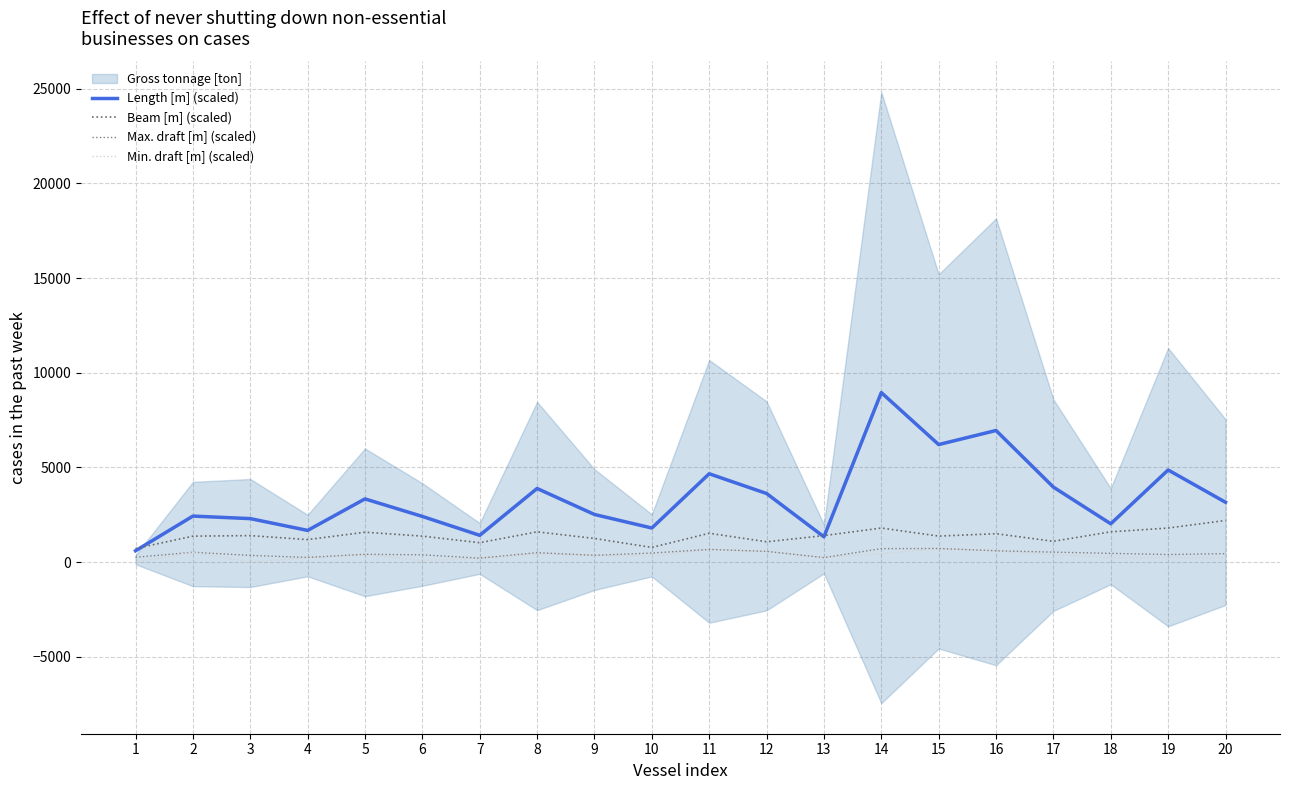

In Max. draft [m] (scaled), how many points are lower than both neighbors (excluding endpoints)?

5